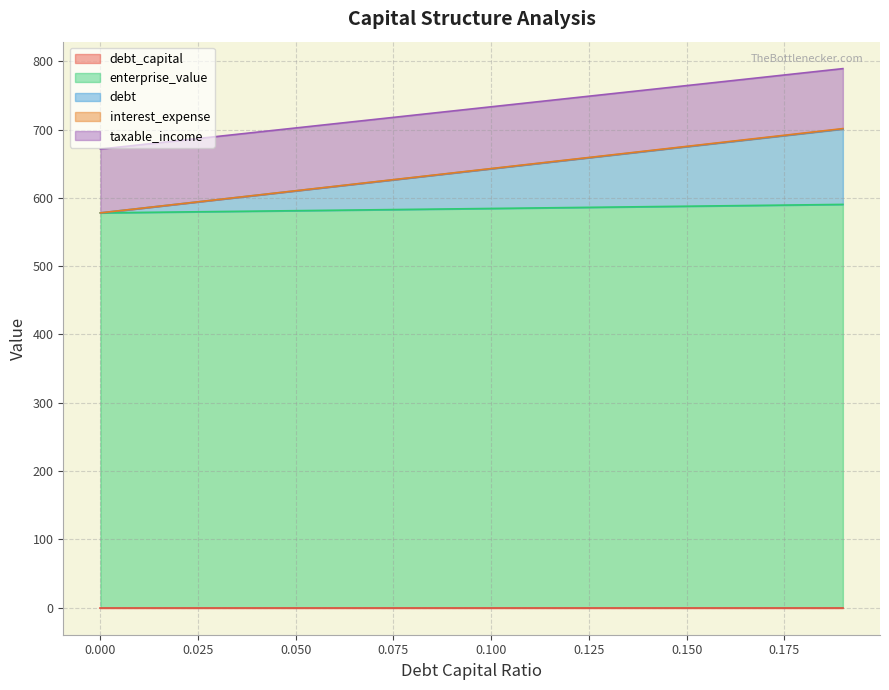

What are all the series names shown in the legend?

debt_capital, enterprise_value, debt, interest_expense, taxable_income